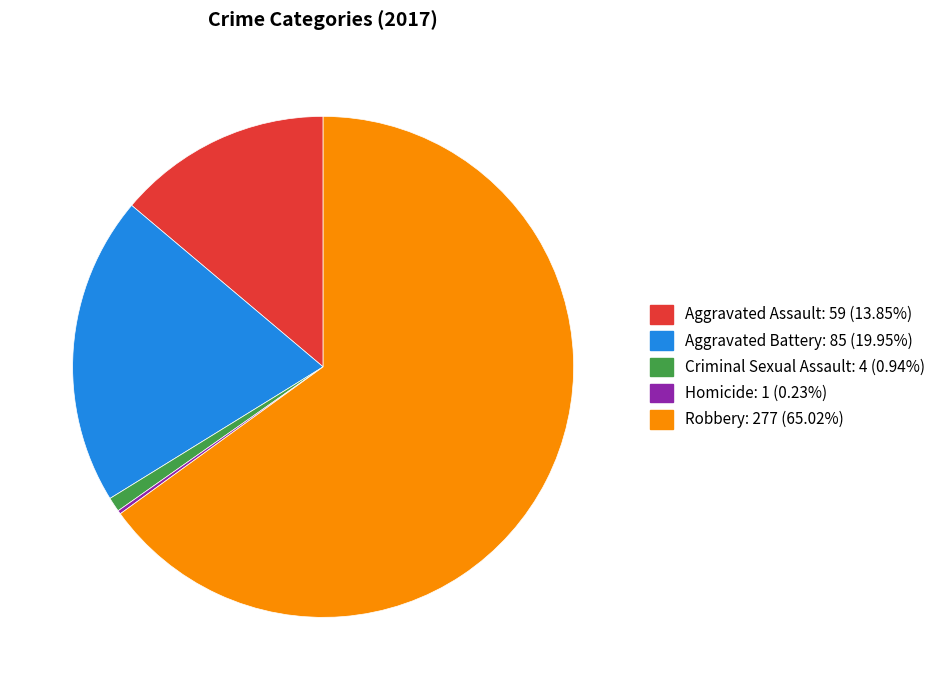

What is the largest slice in the pie chart?

Robbery